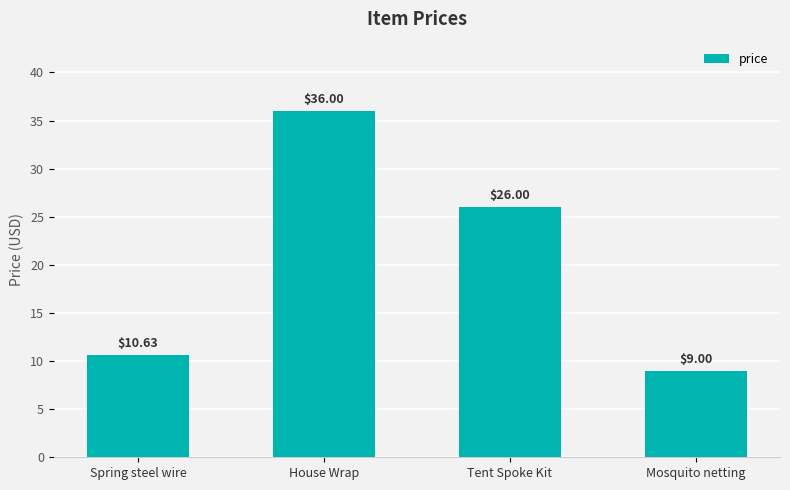

Are the bars grouped side by side (vs. stacked)?

No